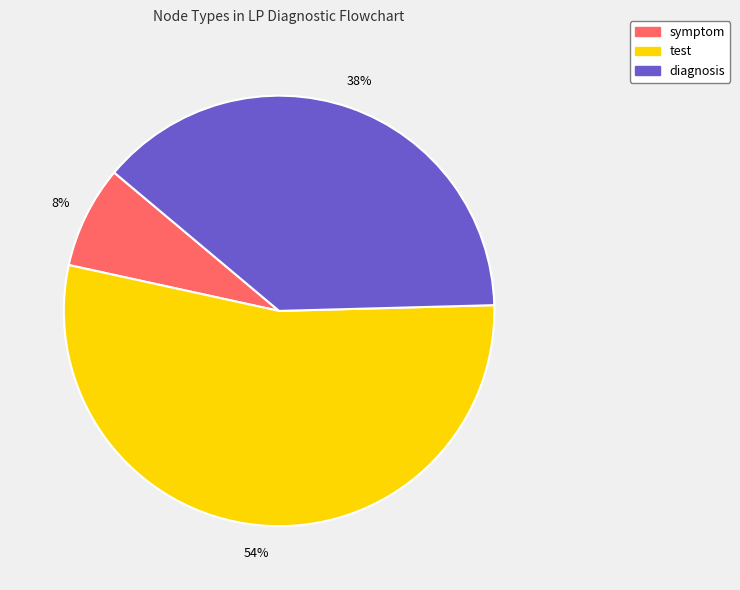

To the nearest percent, what is the combined percentage of test and diagnosis?

92%